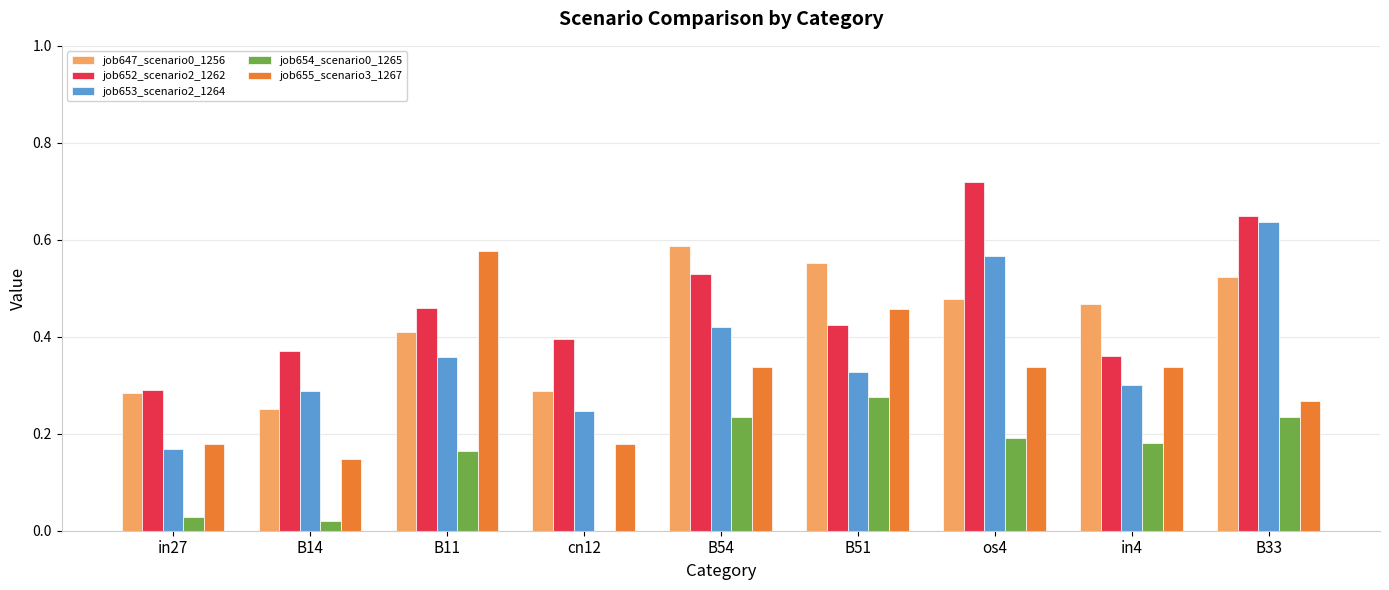

Which series changed the most between in27 and B14?

job653_scenario2_1264